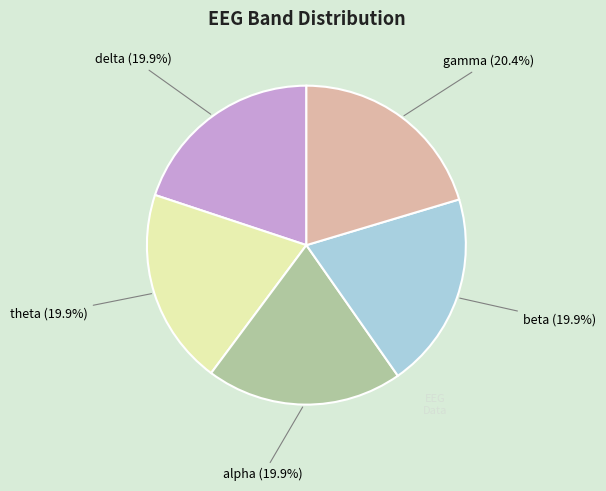

True or false: gamma accounts for 9% of the total.

False